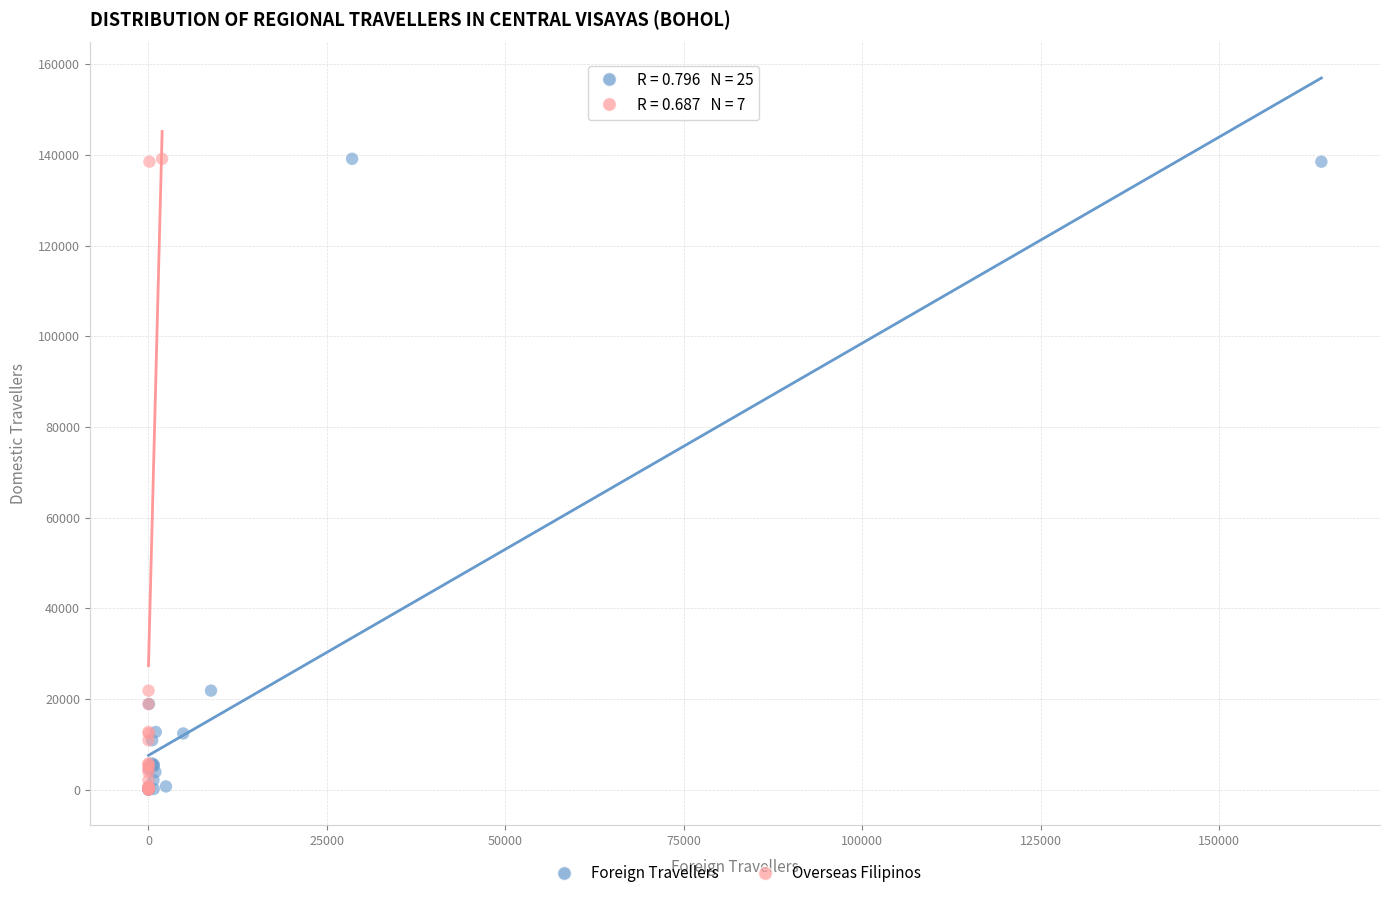

What are all the series names shown in the legend?

Foreign Travellers, Overseas Filipinos